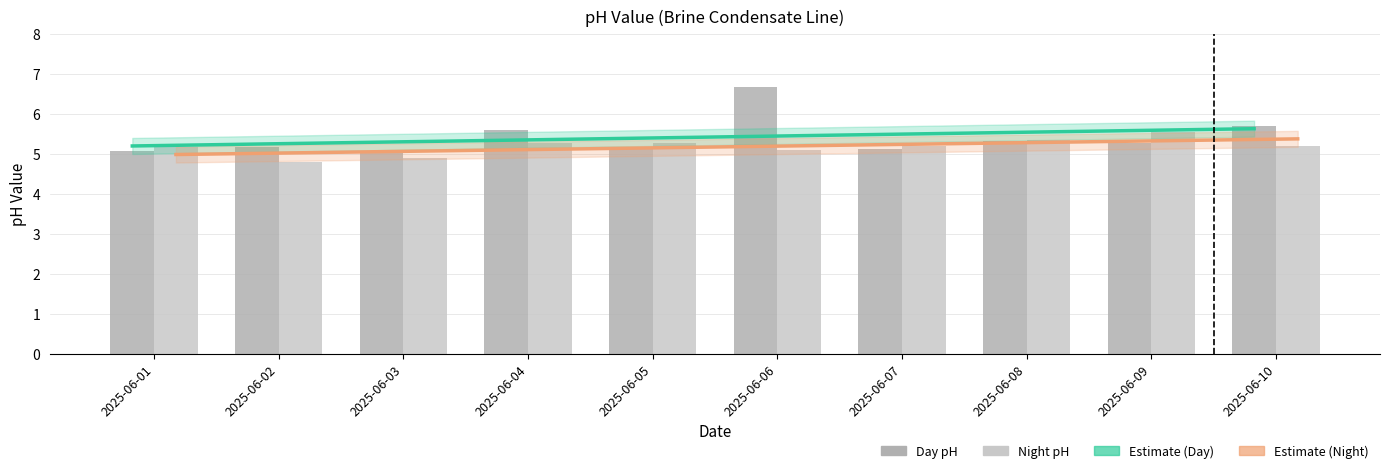

What is the average value of the Estimate (Day trend) series?

5.4